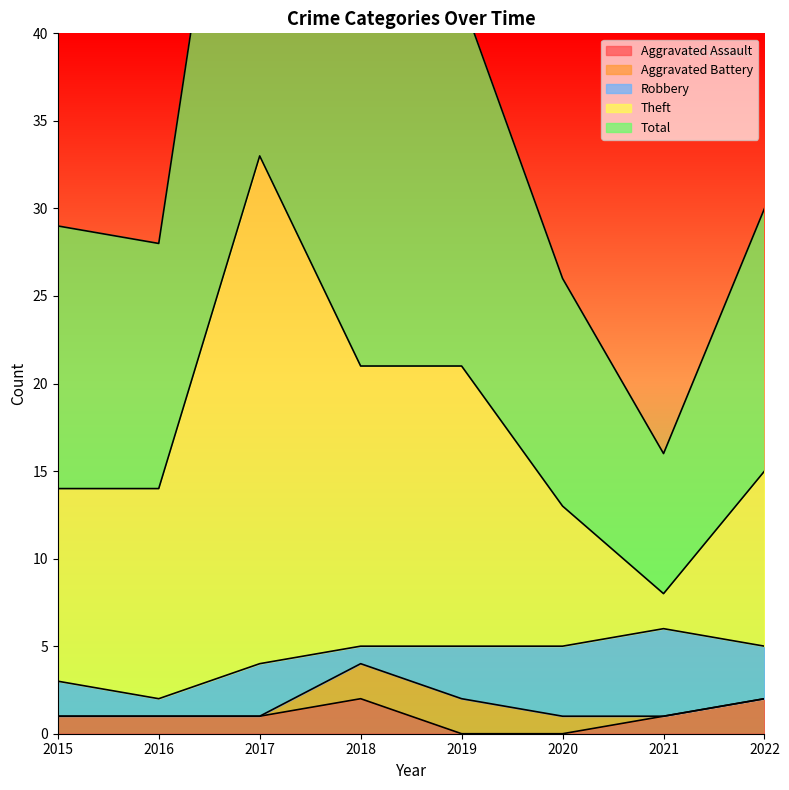

True or false: Aggravated Assault has a value of 2 at 2022.

True